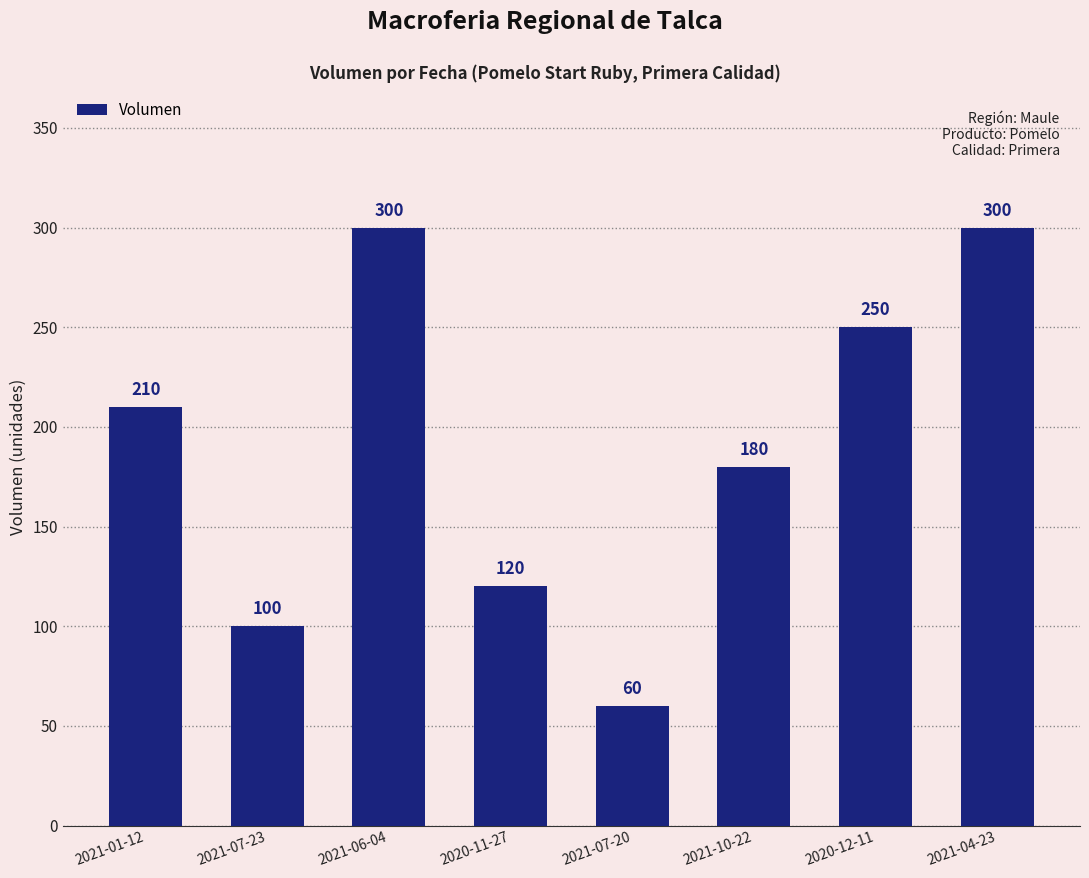

Reading left to right, what are all the values shown in this chart?

2021-01-12=210	2021-07-23=100	2021-06-04=300	2020-11-27=120	2021-07-20=60	2021-10-22=180	2020-12-11=250	2021-04-23=300